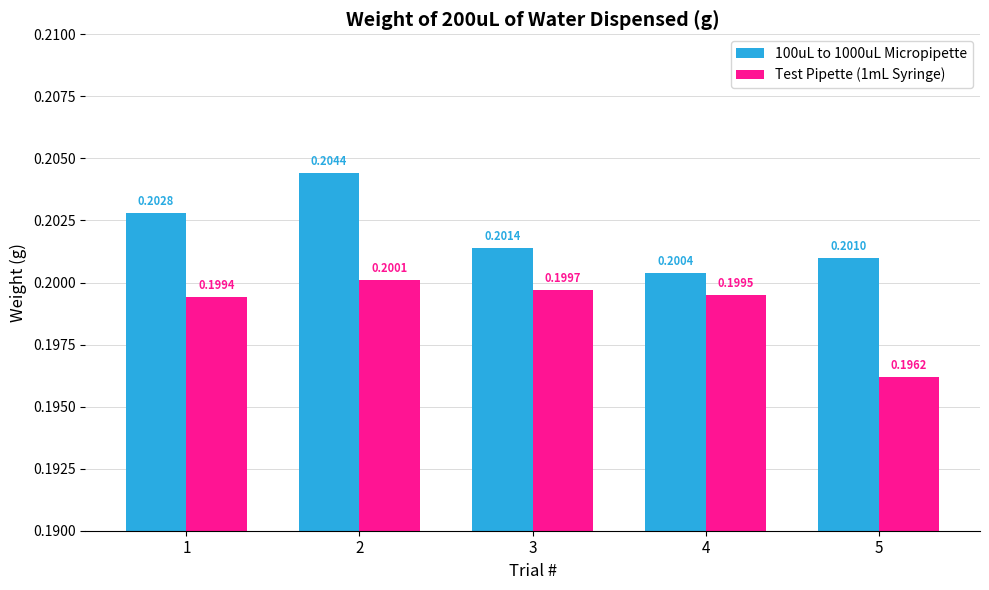

How many bars are there in total?

10